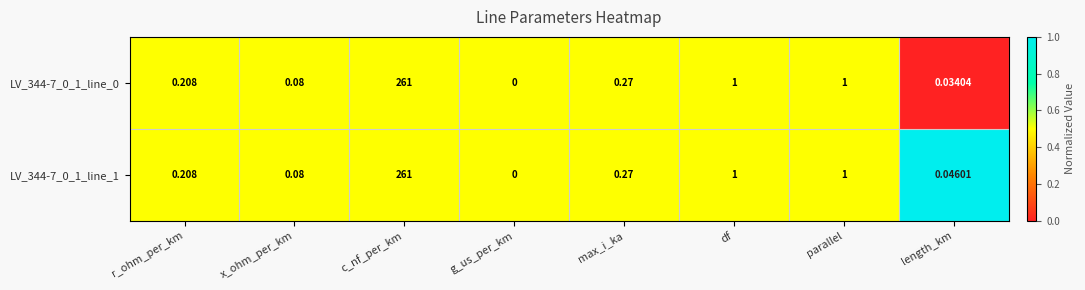

Which category has the highest value in the LV_344-7_0_1_line_1 series?

c_nf_per_km